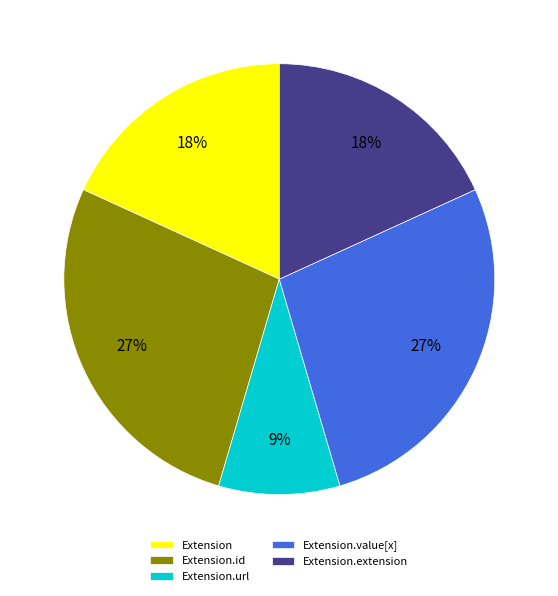

How many slices are in this pie chart?

5